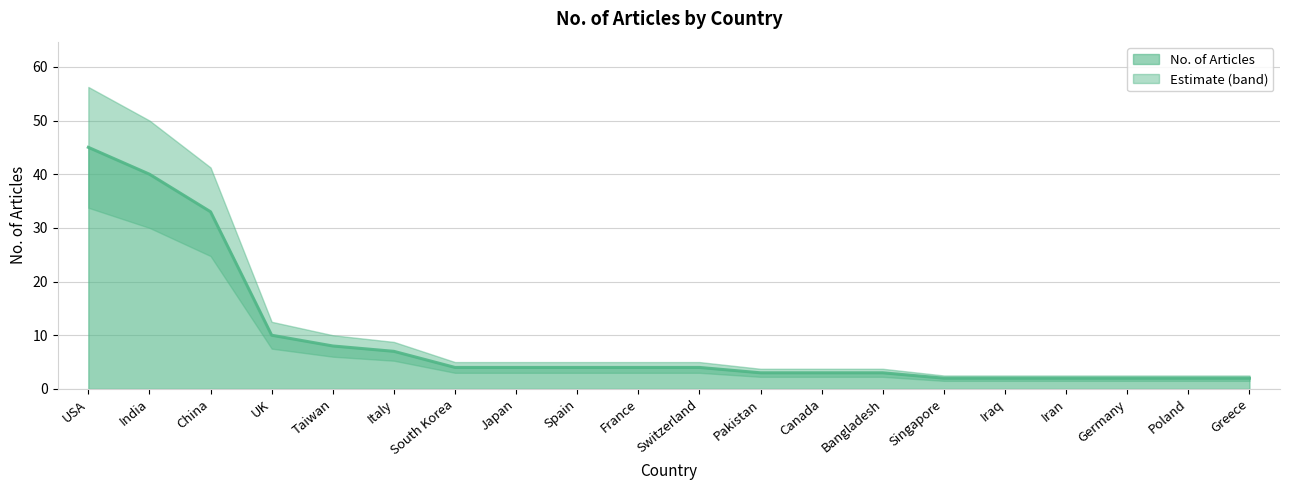

What is the value of the 10th point from the left?

4